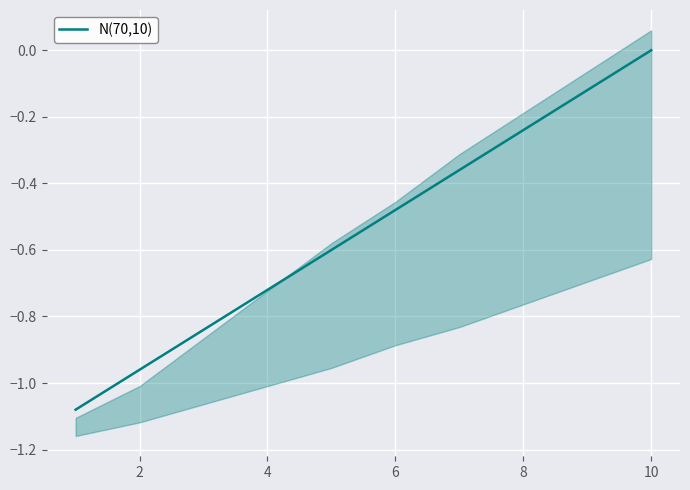

At which label does N(70,10) reach its peak?

10